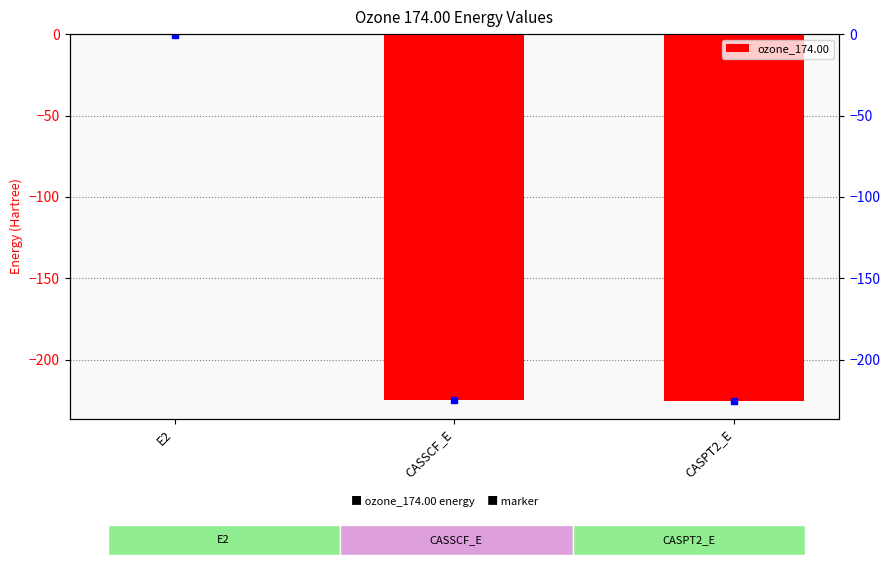

Reading right to left, extract all data points from this chart.

-225.0	-224.5	-0.5